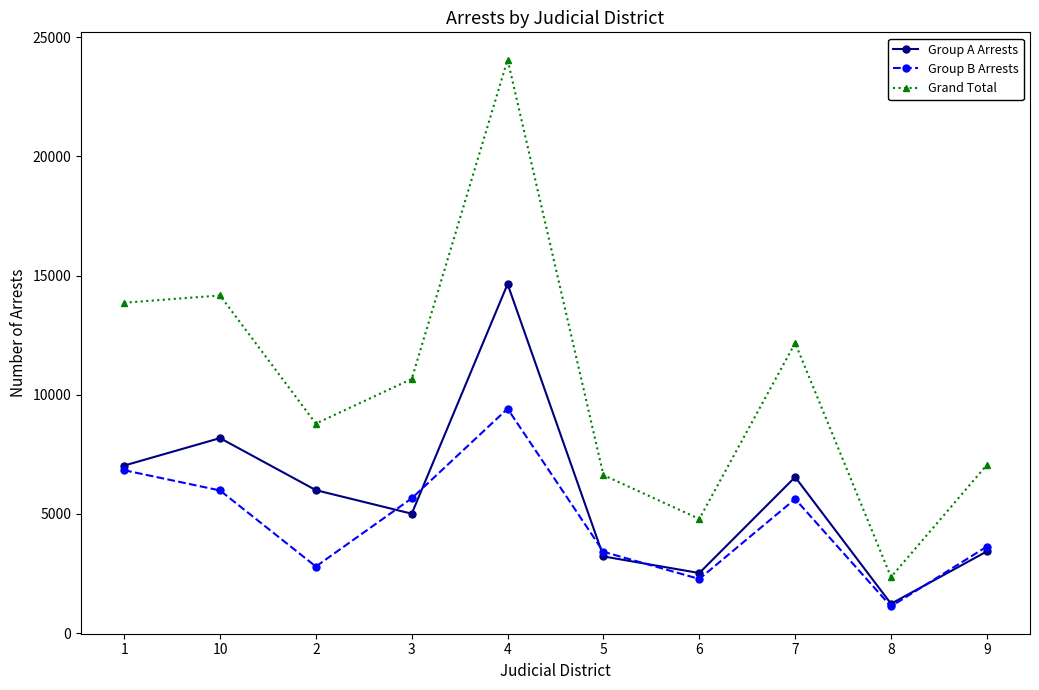

What position from the left is 8?

9